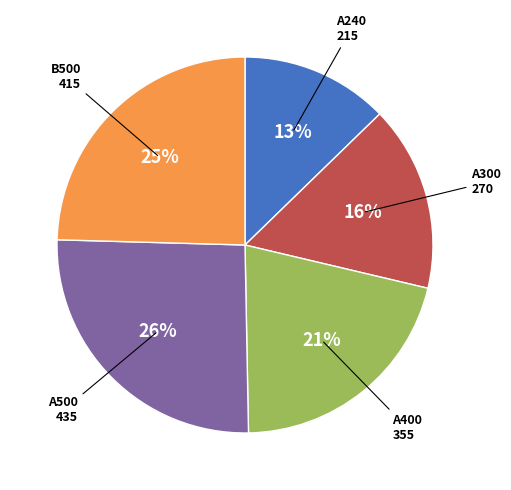

Is the sum of A300 and A500 greater than half?

No